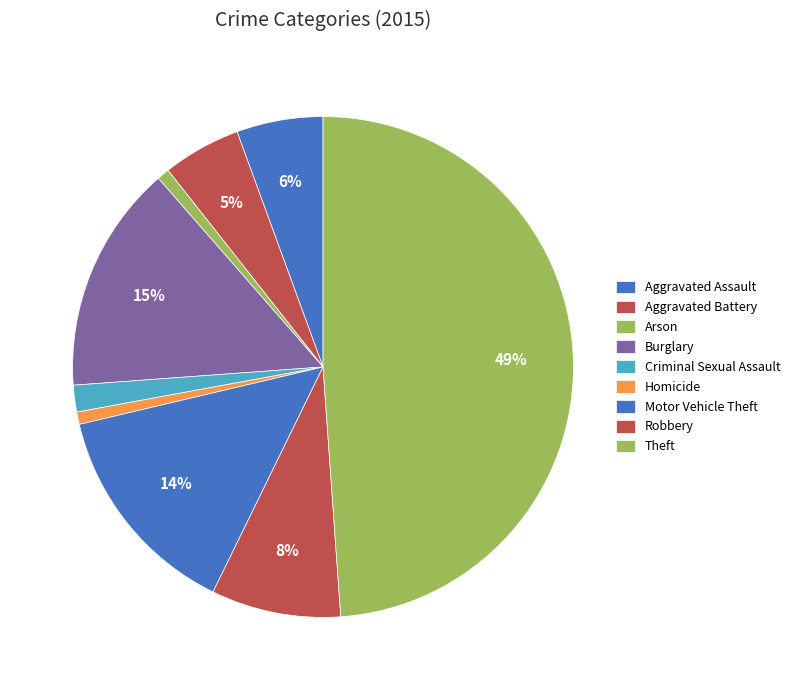

What percentage is the Motor Vehicle Theft slice, to the nearest percent?

14%